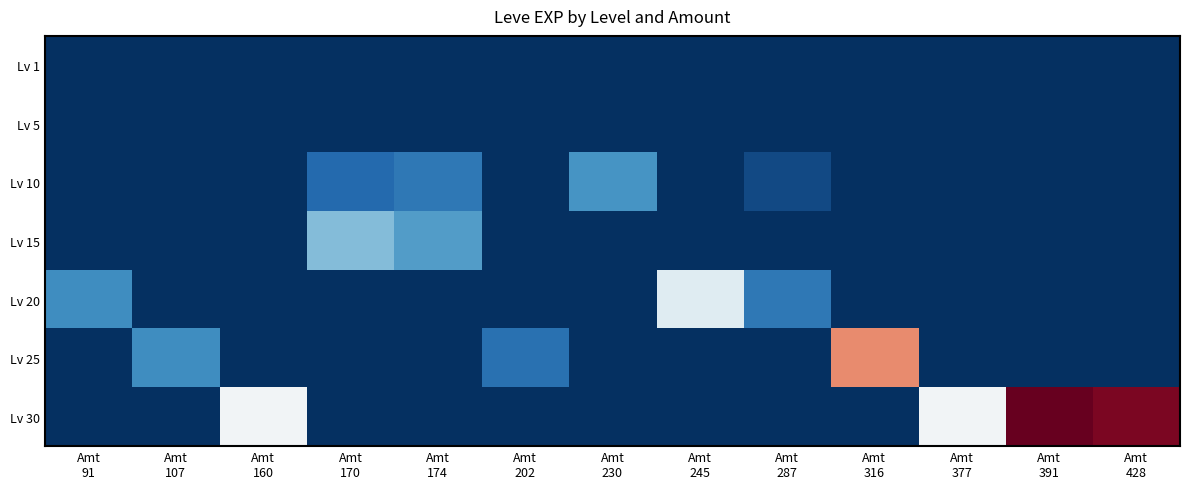

Rank the series at Amt 287 from highest to lowest value.

Lv 20, Lv 10, Lv 1, Lv 5, Lv 15, Lv 25, Lv 30